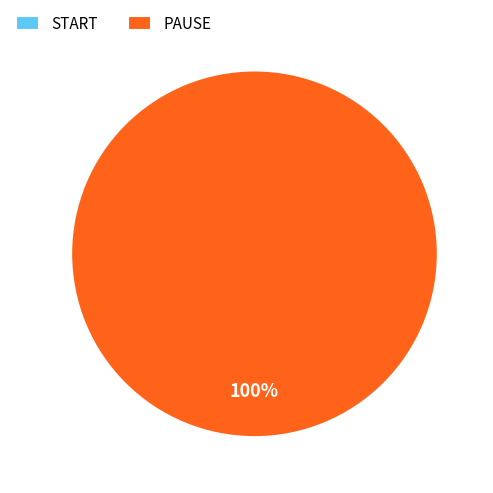

Which slice is the largest?

PAUSE